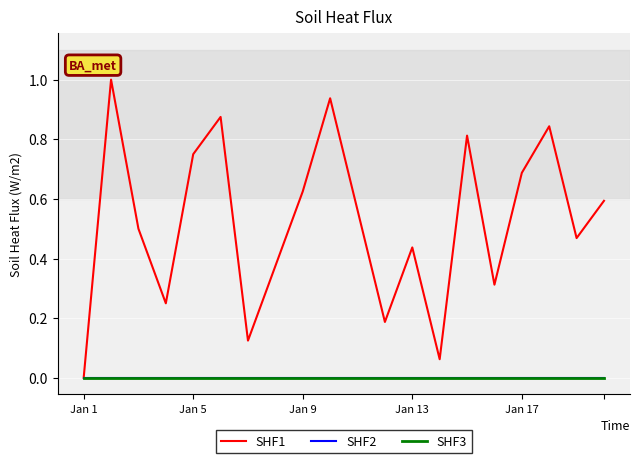

Reading left to right, what are all the values shown in this chart?

SHF1: 0.0	1.0	0.5	0.3	0.7	0.9	0.1	0.4	0.6	0.9	0.6	0.2	0.4	0.1	0.8	0.3	0.7	0.8	0.5	0.6
SHF2: 0.0	0.0	0.0	0.0	0.0	0.0	0.0	0.0	0.0	0.0	0.0	0.0	0.0	0.0	0.0	0.0	0.0	0.0	0.0	0.0
SHF3: 0.0	0.0	0.0	0.0	0.0	0.0	0.0	0.0	0.0	0.0	0.0	0.0	0.0	0.0	0.0	0.0	0.0	0.0	0.0	0.0